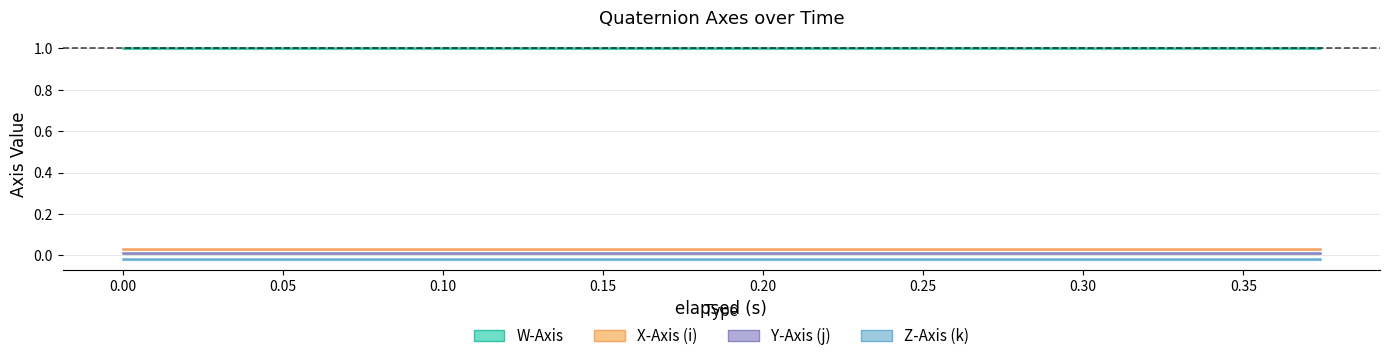

How many lines are shown in the chart?

4